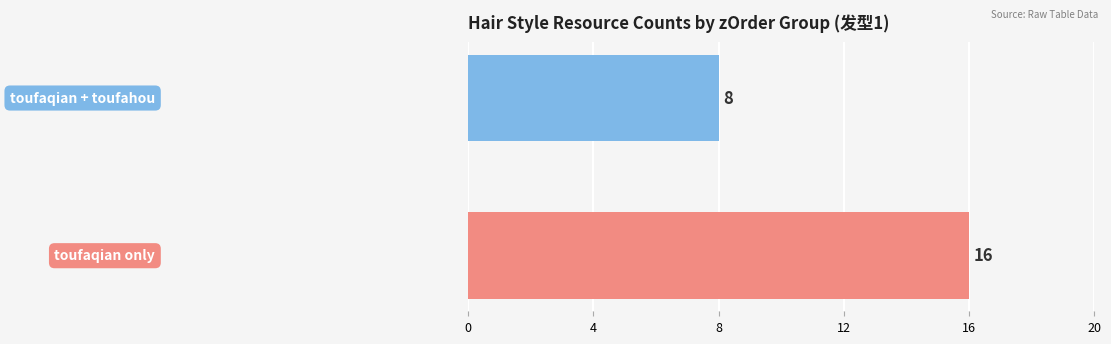

What is the maximum value shown in the chart?

16